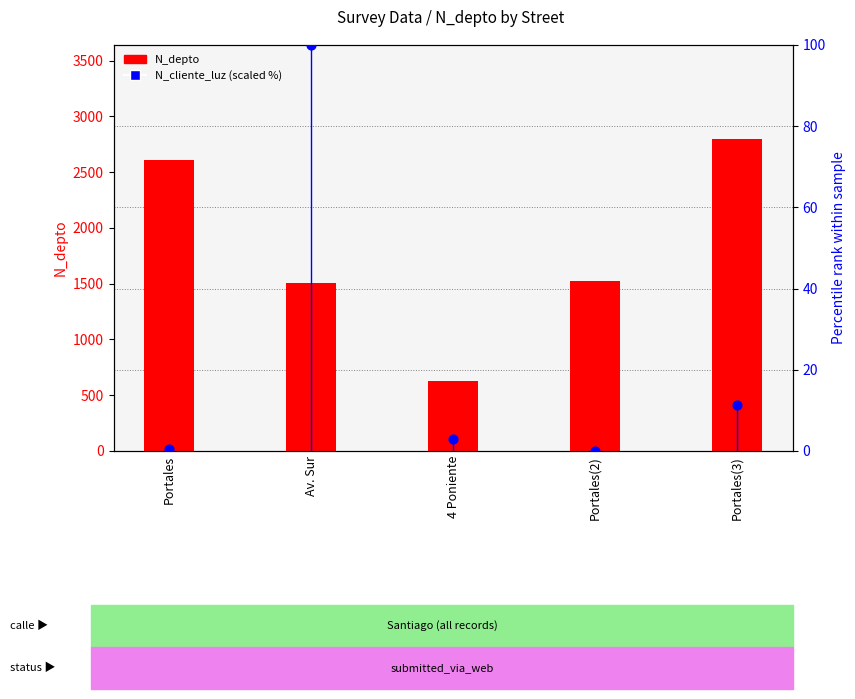

At which category is the sum across all series the highest?

Portales(3)